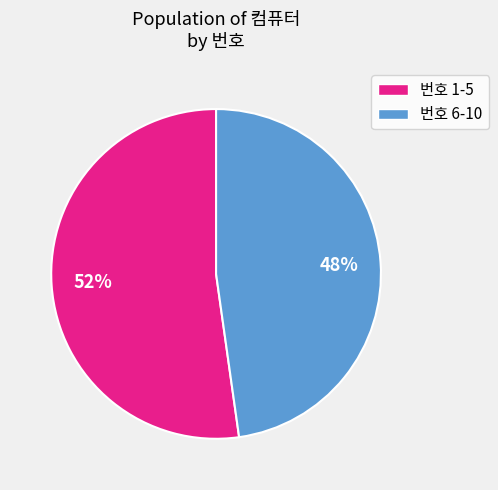

Is there a majority slice in this chart?

Yes